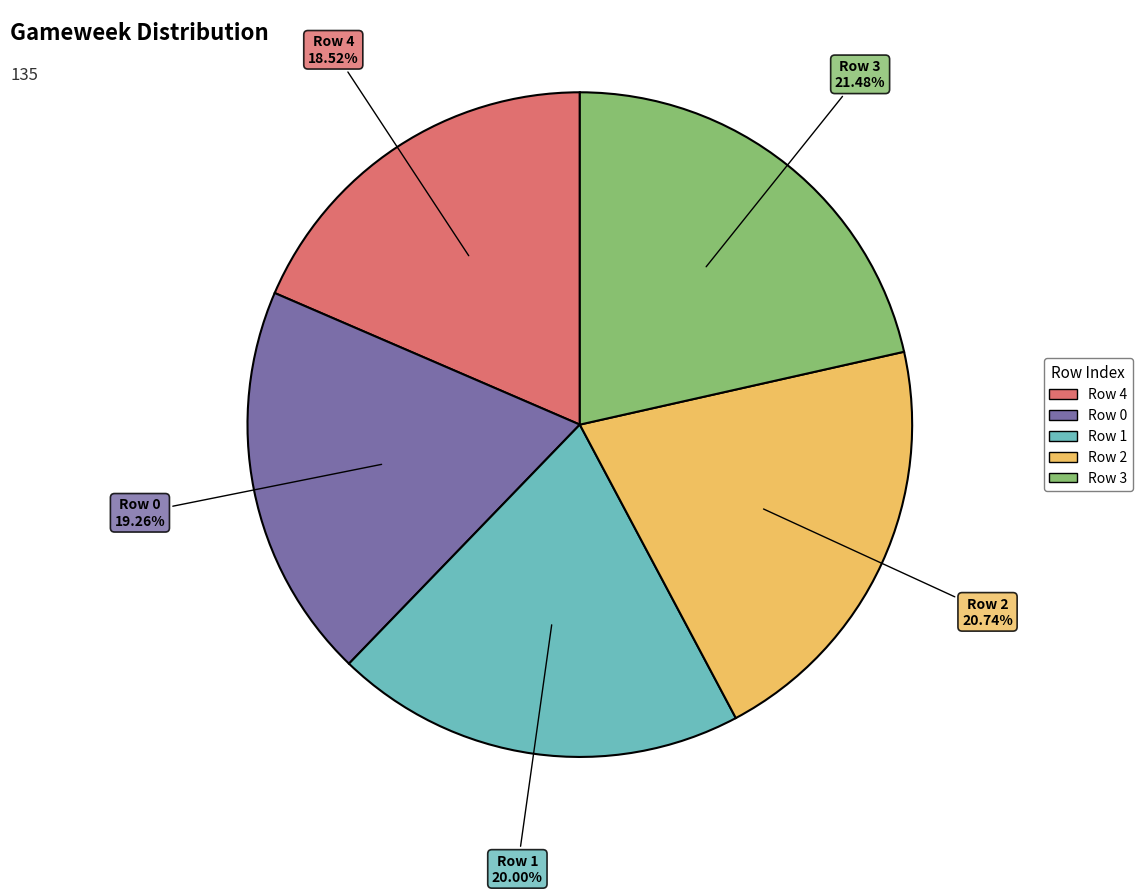

True or false: Row 1 accounts for 33% of the total.

False